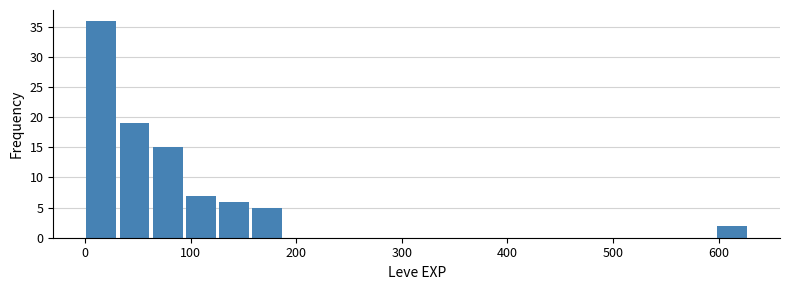

Read against the x-axis, roughly where is the centre of the tallest bar?

20